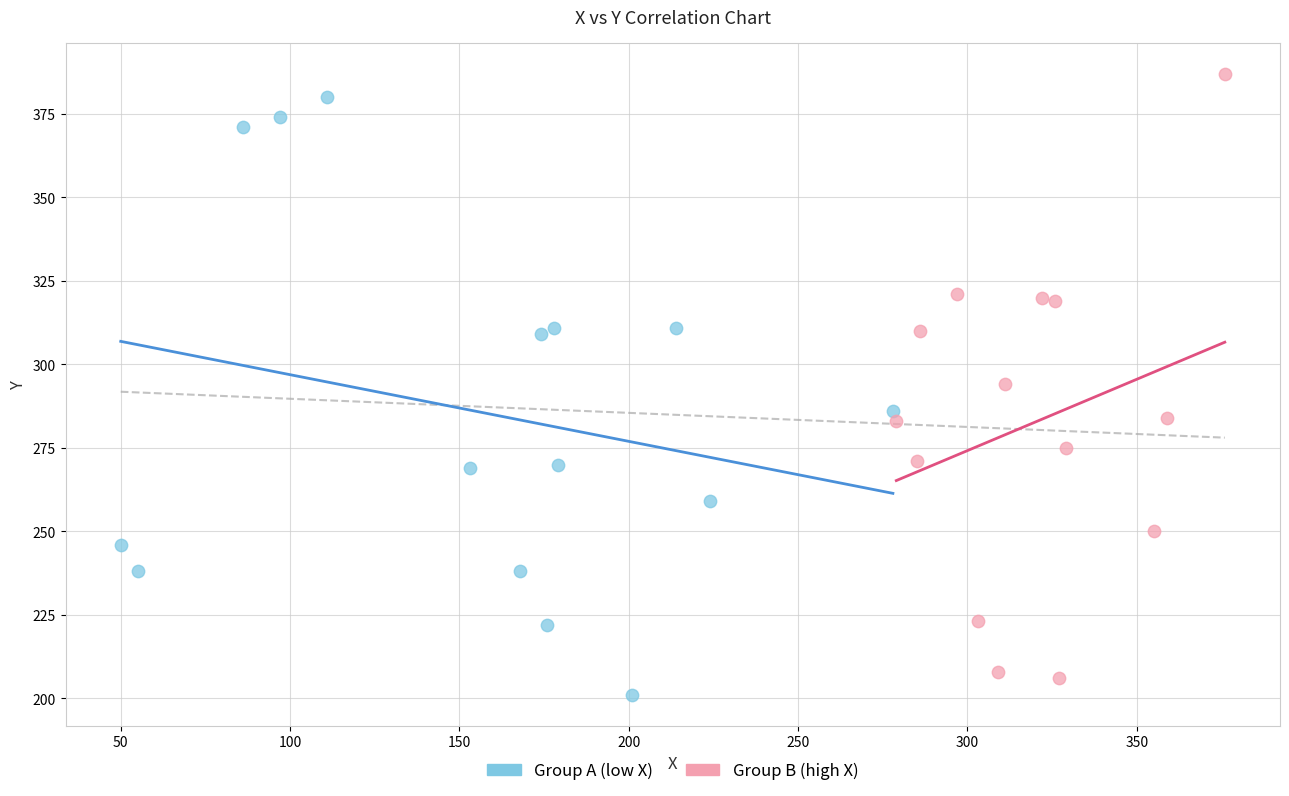

What are all the series names shown in the legend?

Group A (low X), Group B (high X)